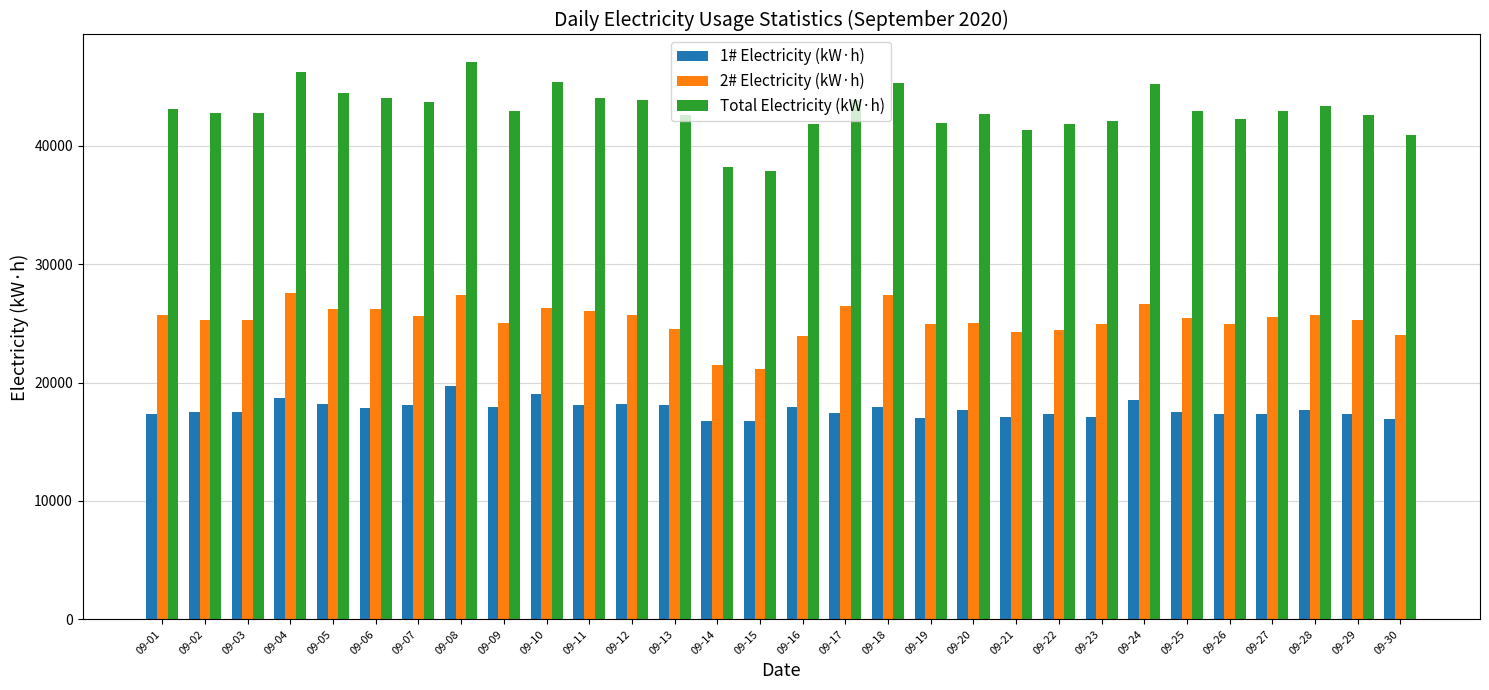

How many bars are there in total?

90